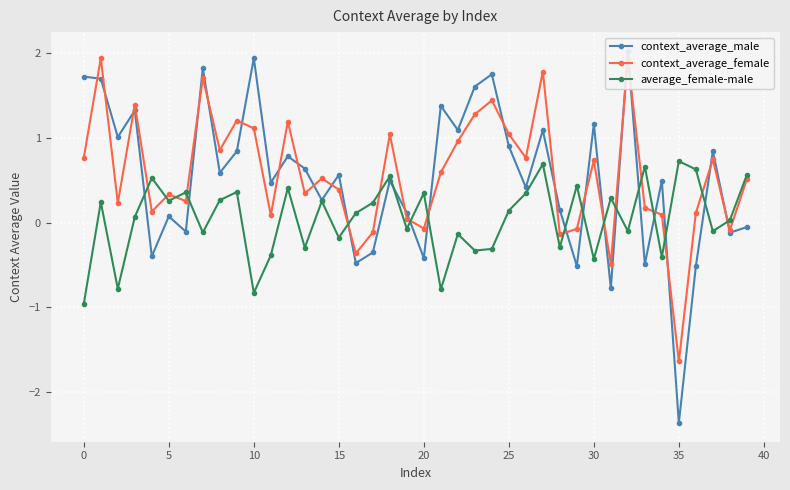

True or false: context_average_female has more than 1 interior local peaks.

True